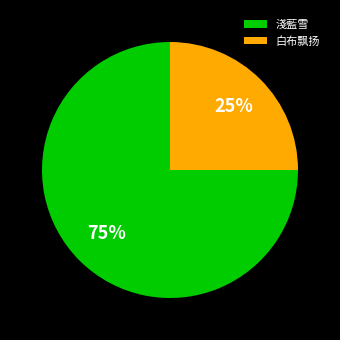

What percentage is the 淺藍雪 slice, to the nearest percent?

75%